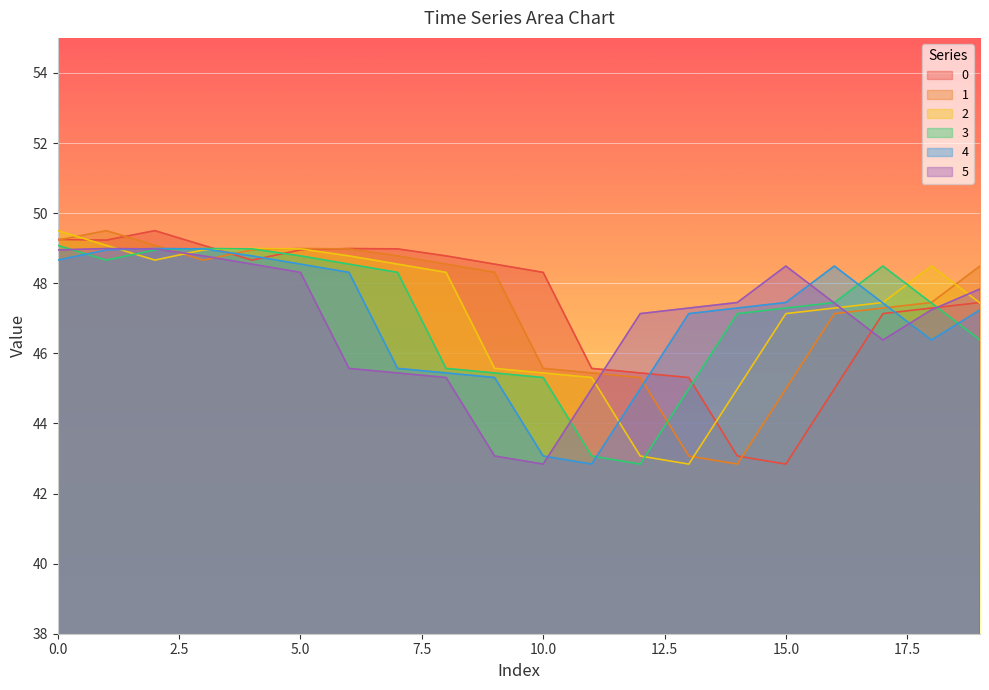

The 2 series shows 12.8 at 11. True or false?

False